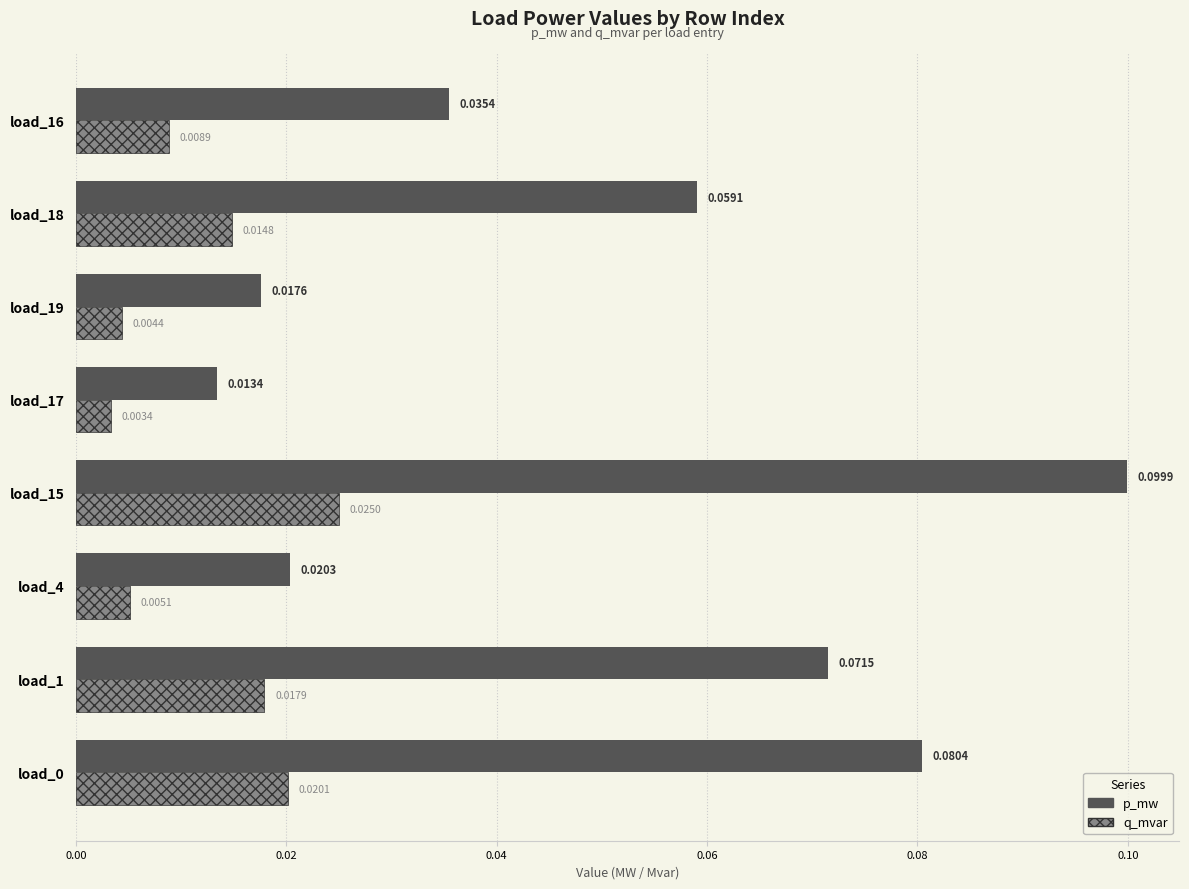

Which series has the largest range (max minus min)?

p_mw